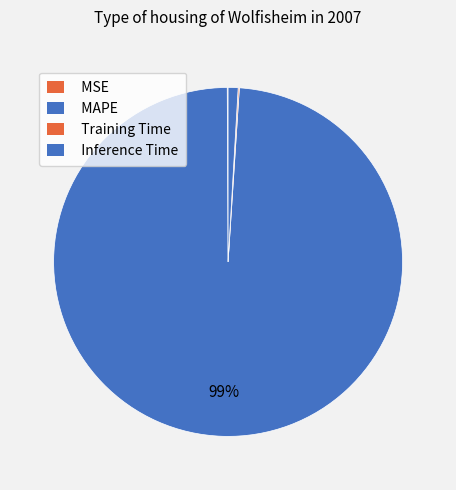

To the nearest percent, what is the average slice percentage?

25%